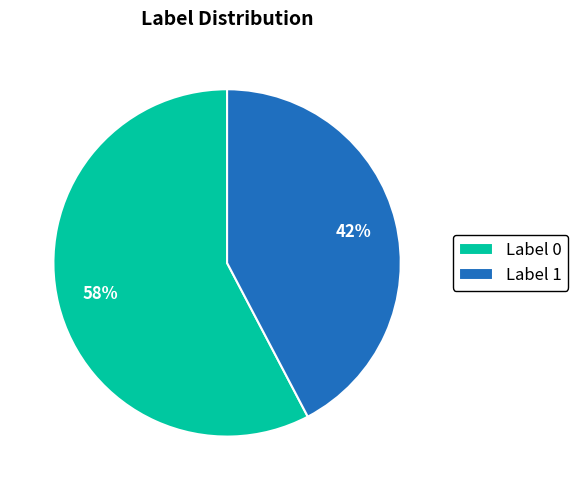

Rank the categories by value from lowest to highest.

Label 1, Label 0